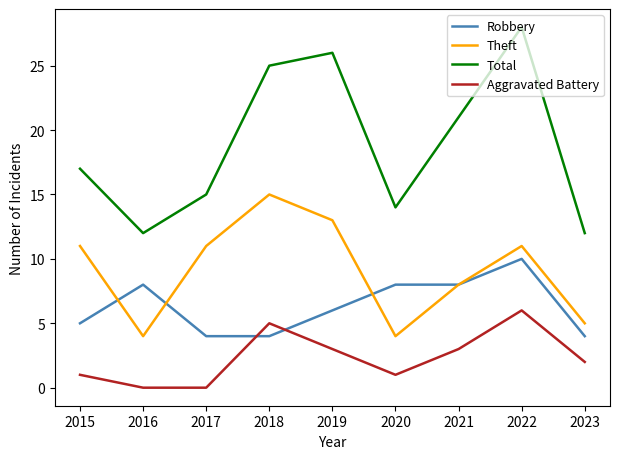

At which label is Theft closest to 9?

2021